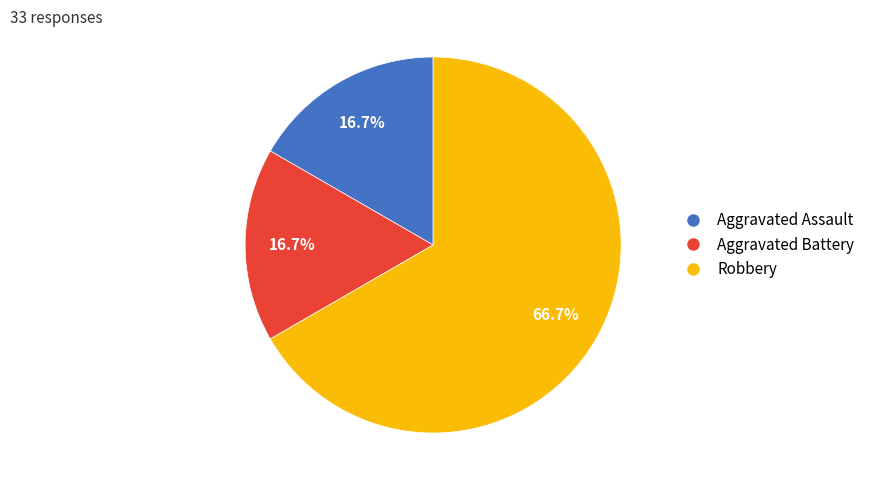

Which has a higher value, Robbery or Aggravated Assault?

Robbery